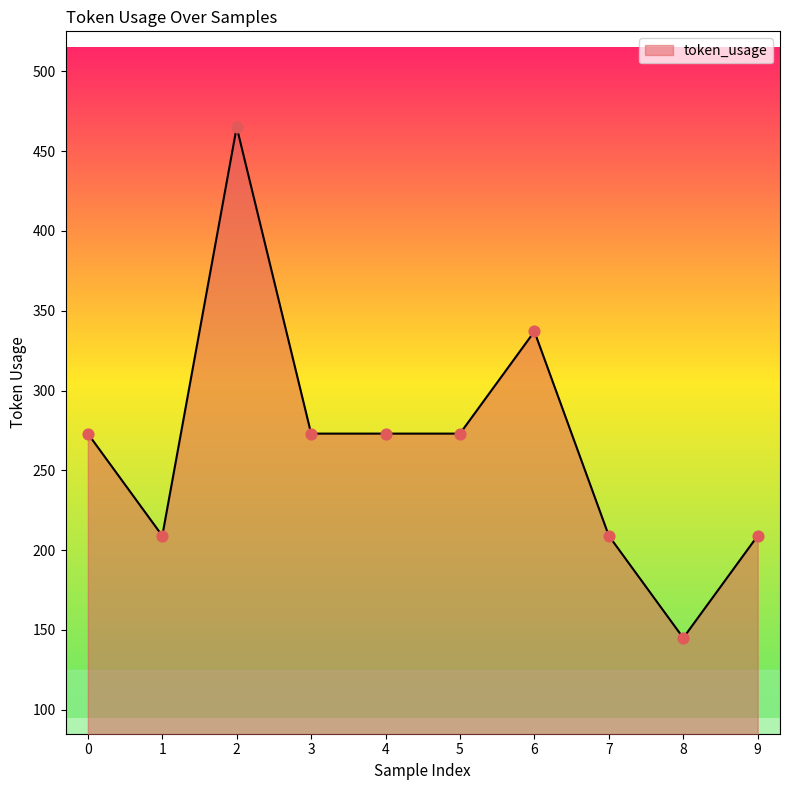

Between 9 and 4, which is larger?

4